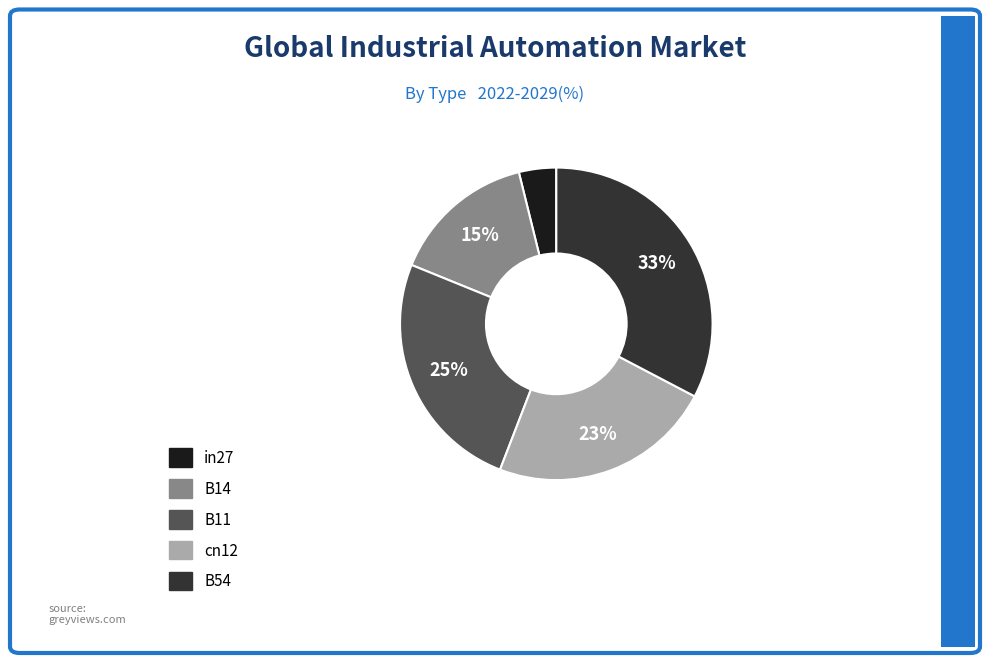

How many slices are in this pie chart?

5